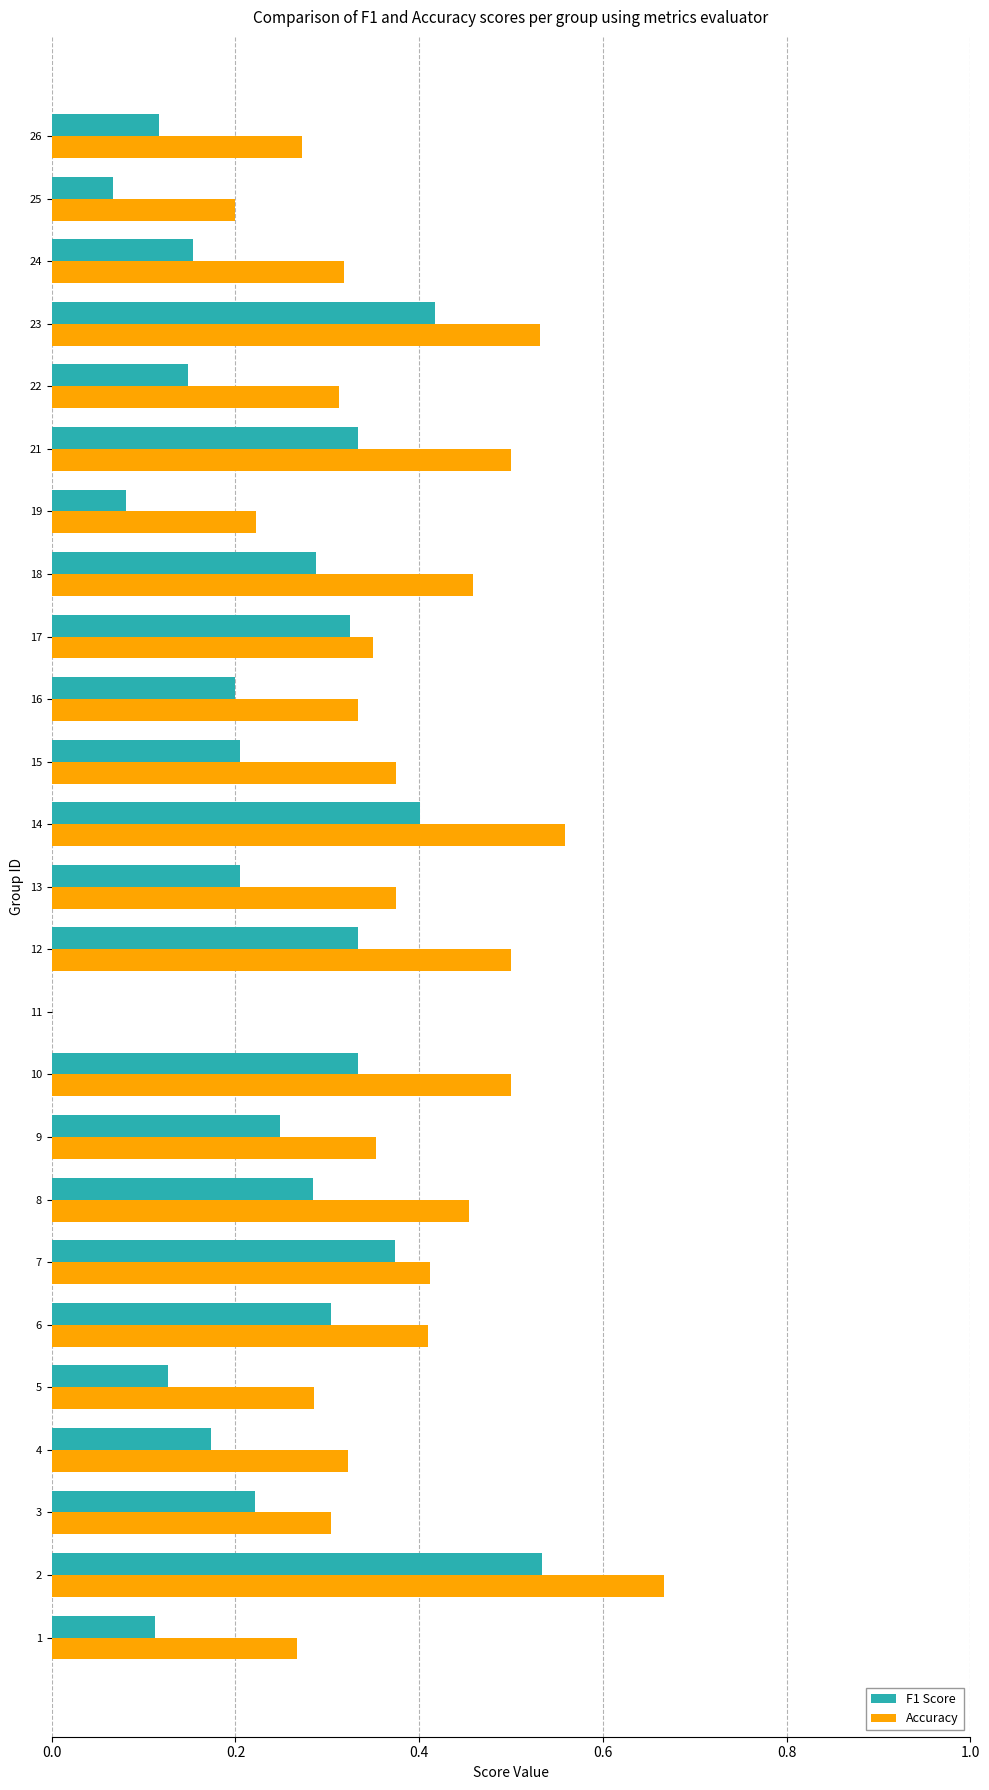

Which series has the largest total across all categories?

Accuracy